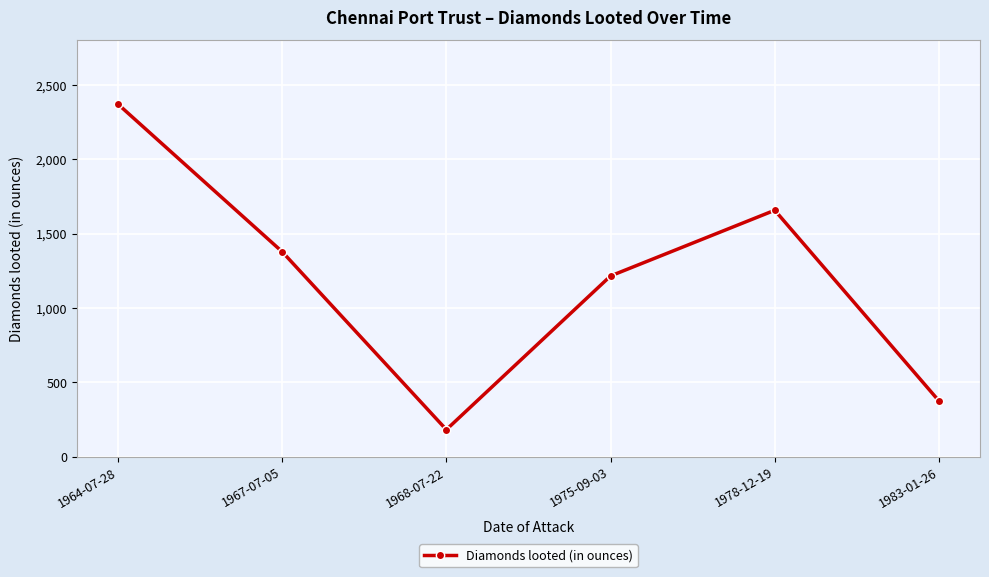

Approximately how many times larger is the value at 1978-12-19 compared to 1983-01-26?

4.4